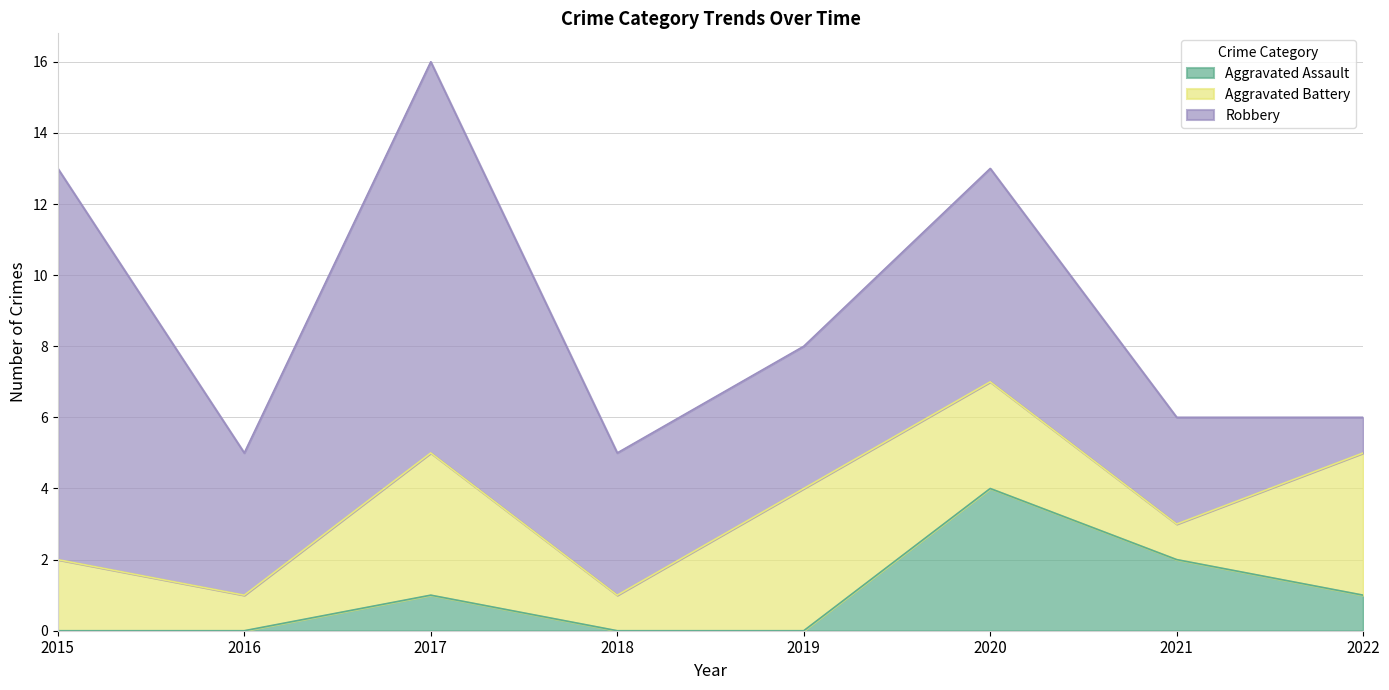

What is the difference between the second highest and second lowest values in the Aggravated Assault series?

2